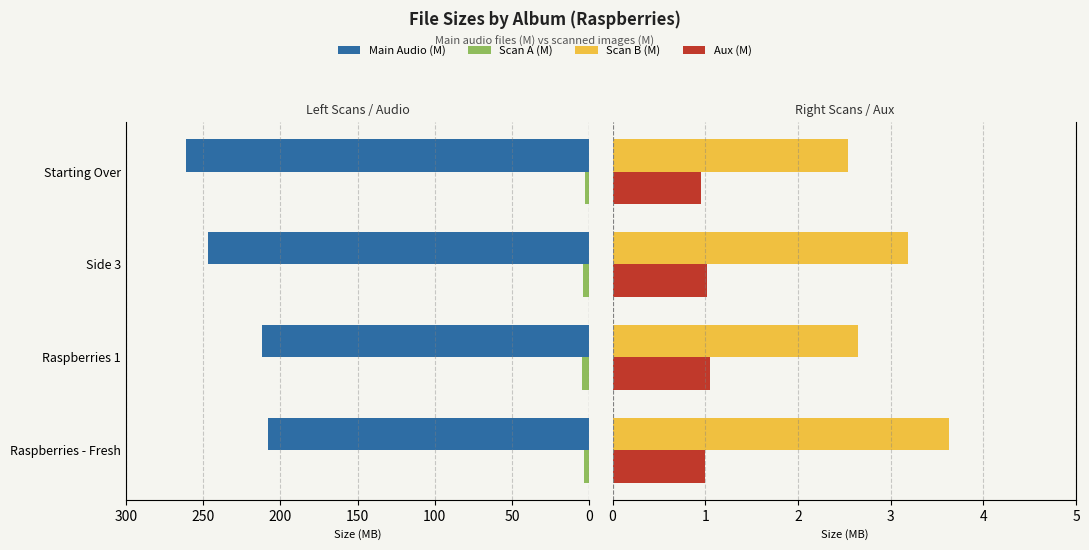

What is the greatest value displayed?

261.1